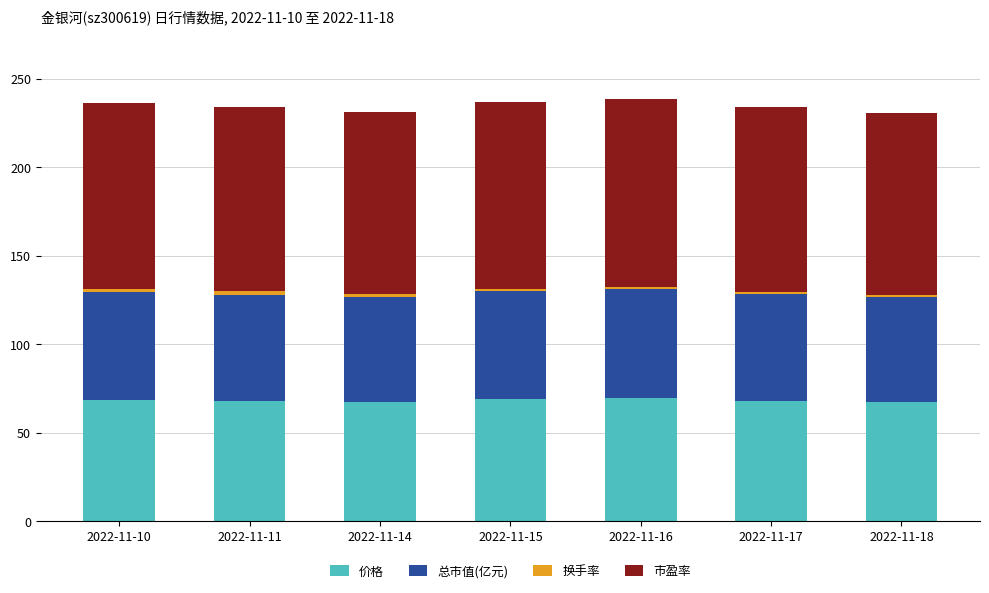

The value of 价格 at 2022-11-10 is 68.7. True or false?

True